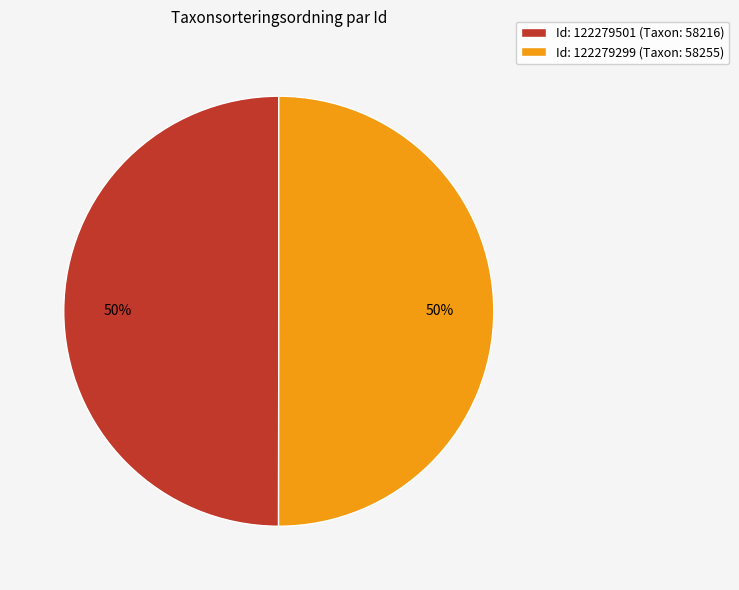

To the nearest percent, what is the average slice percentage?

50%